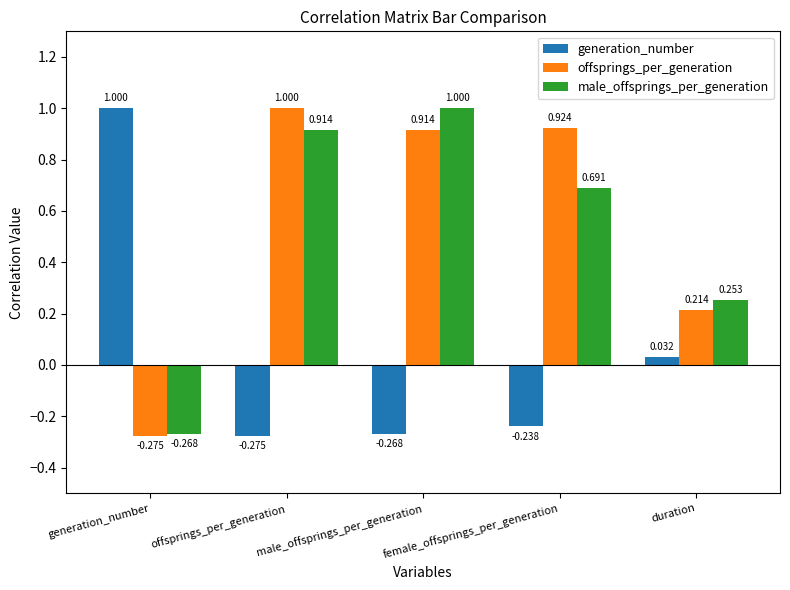

What is the average value of the offsprings_per_generation series?

0.6